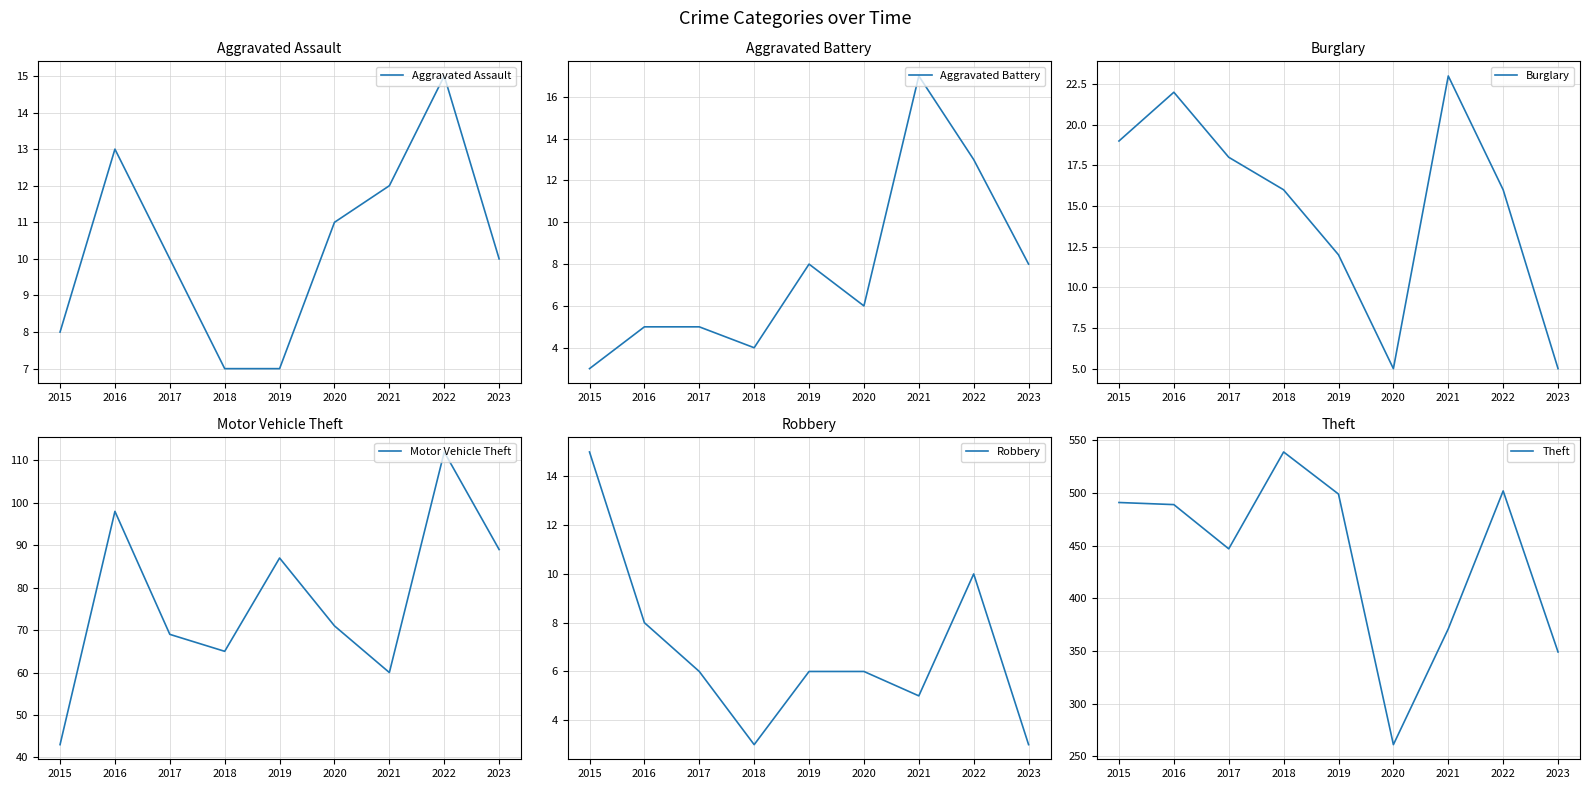

Is this an area chart (filled region under the line)?

No